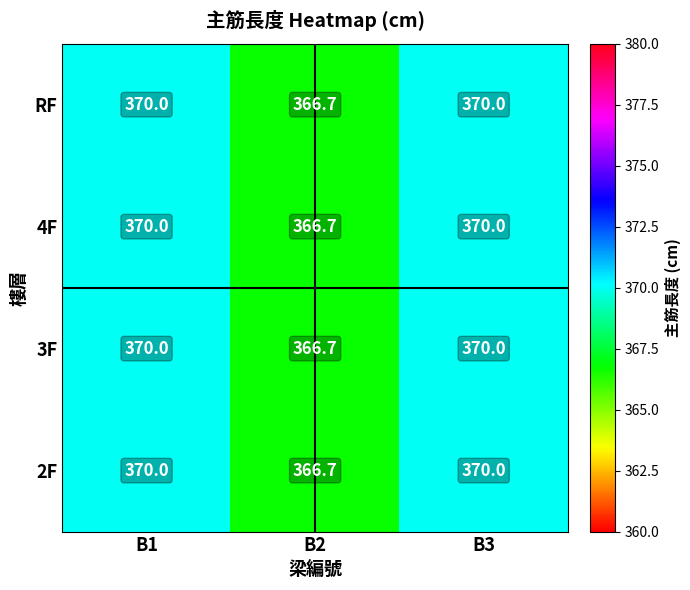

How many categories are shown in the chart?

3